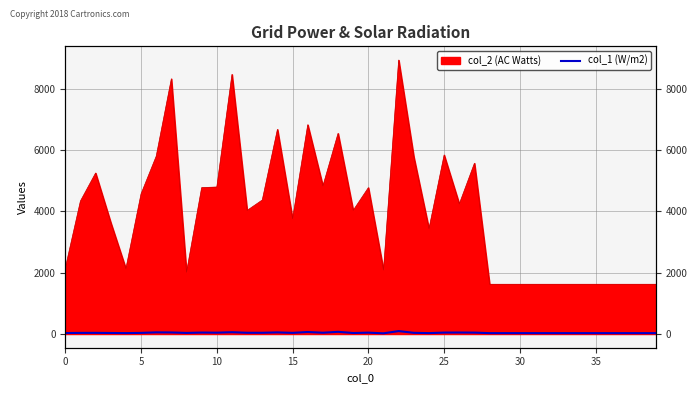

The value at 21 is 12. True or false?

False